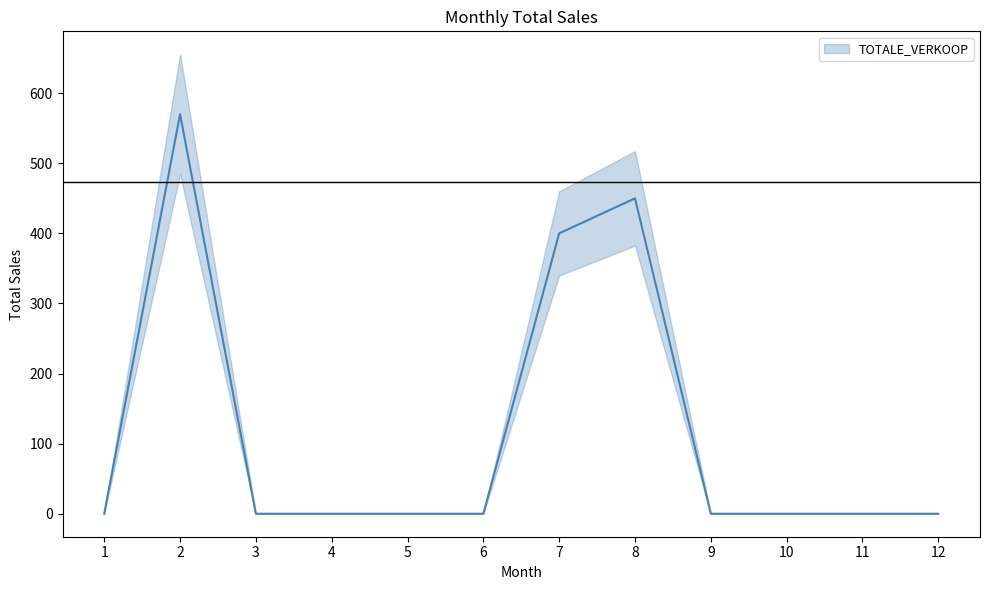

List the labels in order of value, smallest first.

1, 3, 4, 5, 6, 9, 10, 11, 12, 7, 8, 2